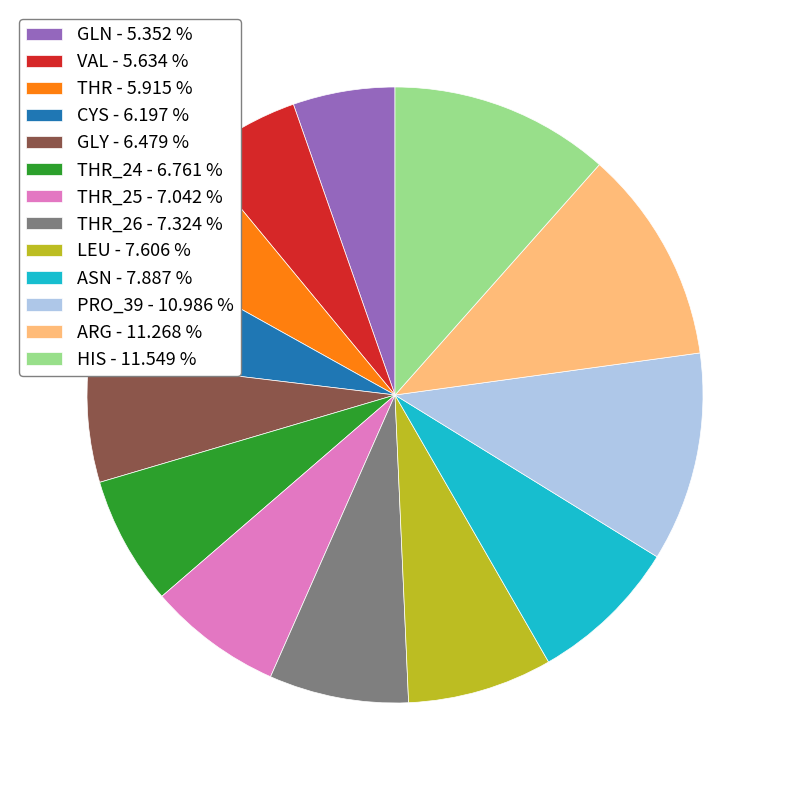

How many slices are in this pie chart?

13